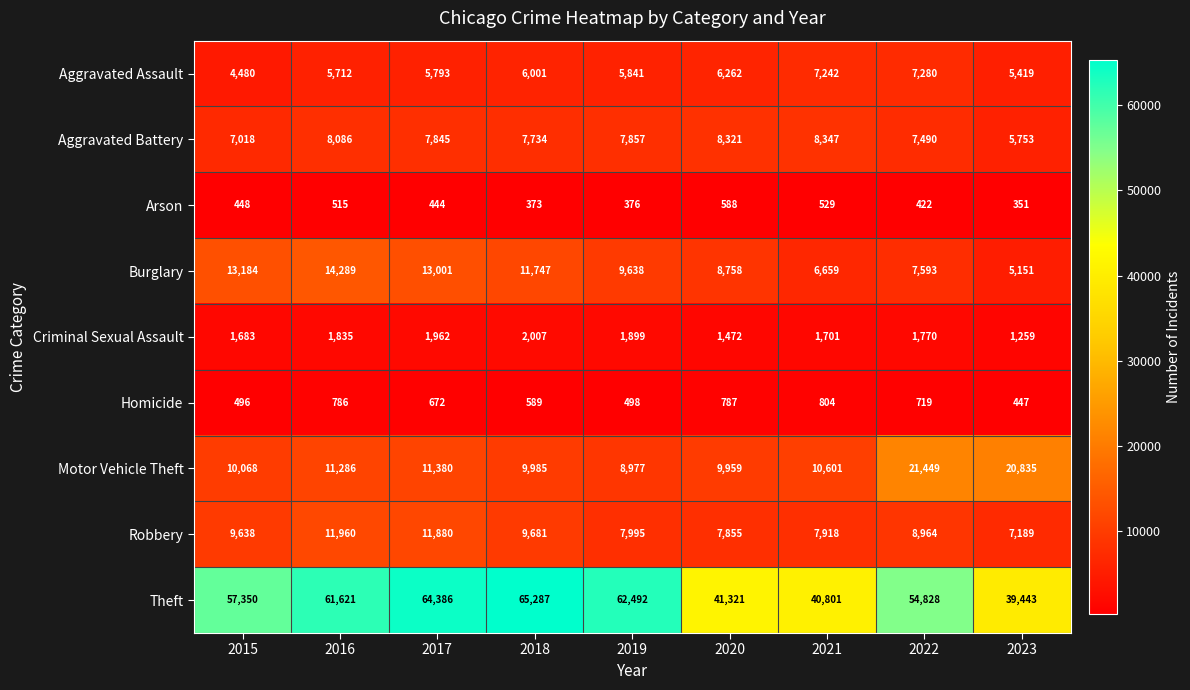

The Criminal Sexual Assault series shows 2430 at 2016. True or false?

False